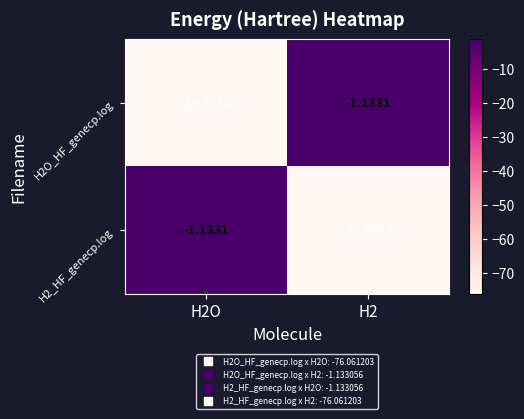

Count the number of data series in this chart.

2